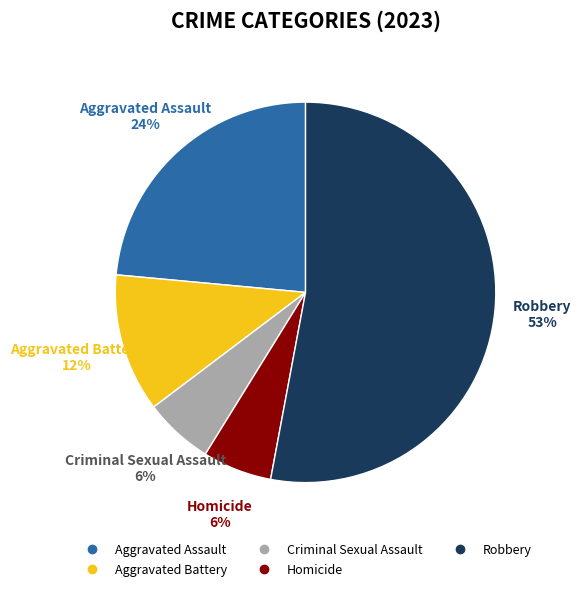

Is the sum of Robbery and Aggravated Assault greater than half?

Yes